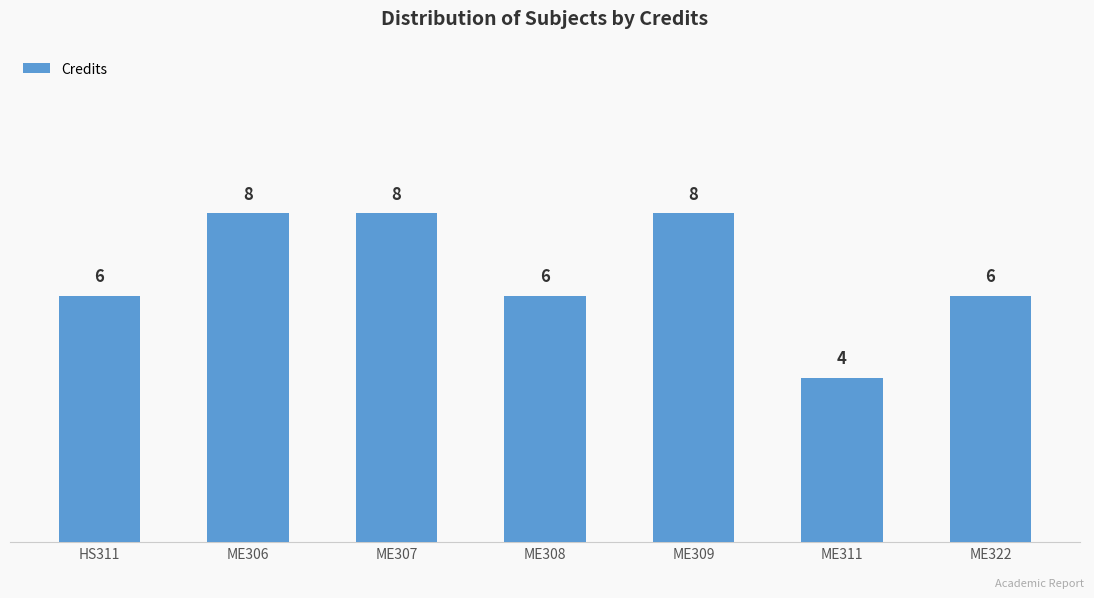

What is the approximate value at ME322?

6